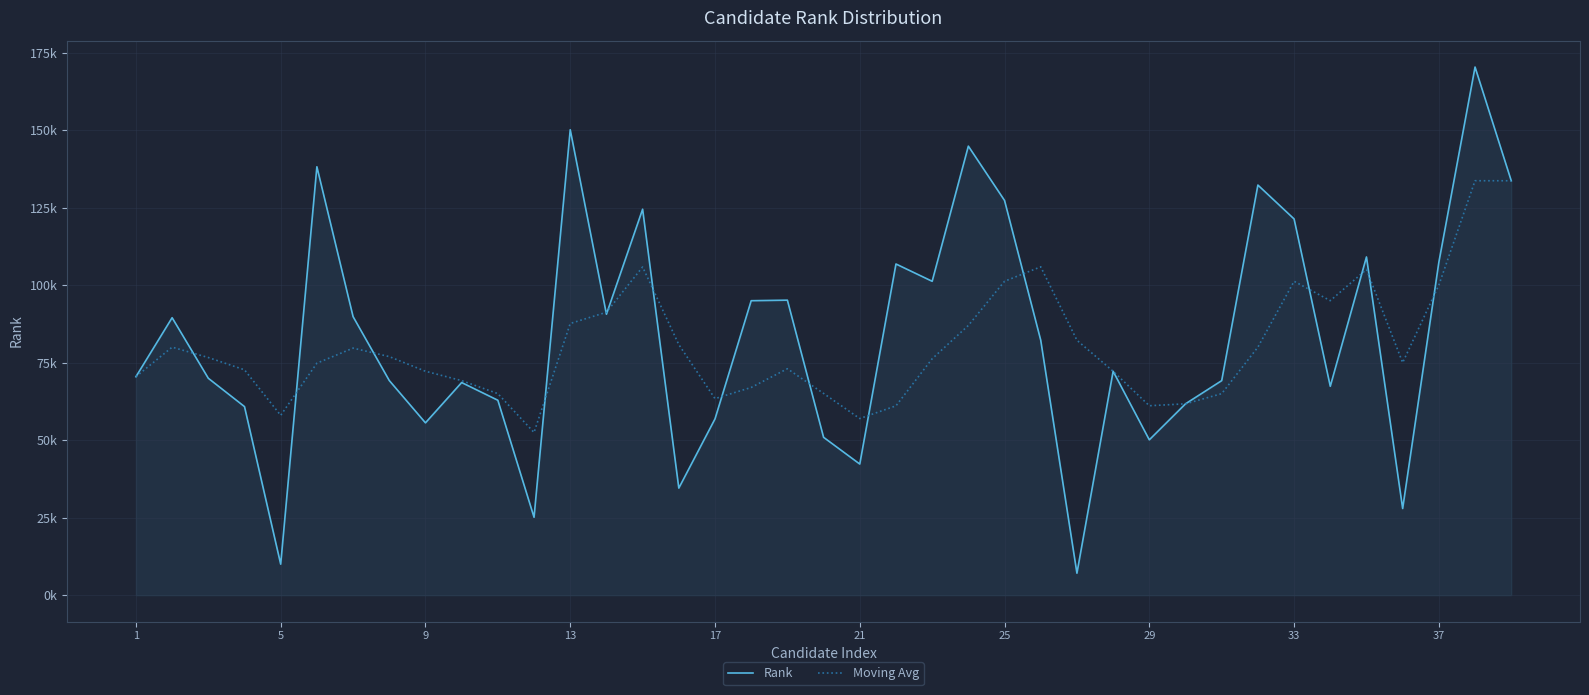

Is this an area chart (filled region under the line)?

Yes